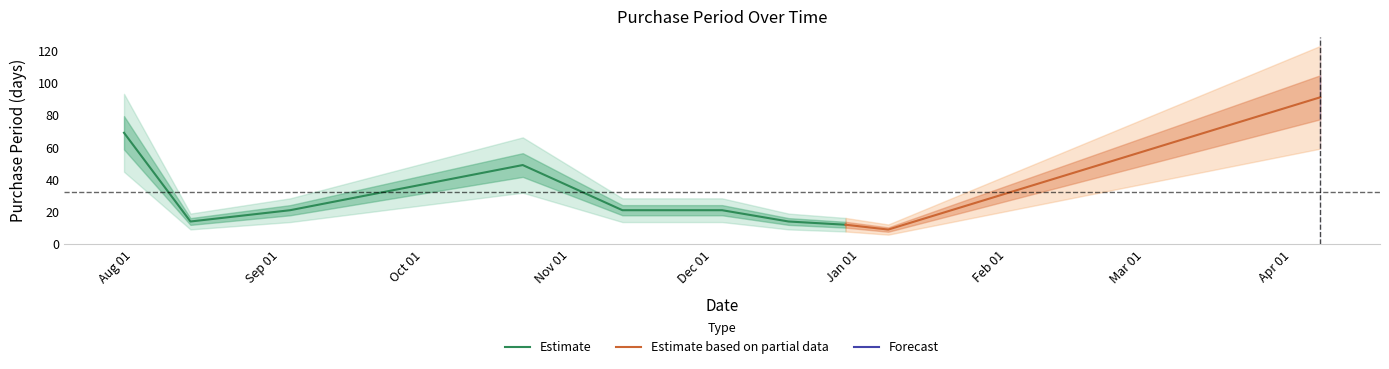

Does the chart have visible grid lines?

No